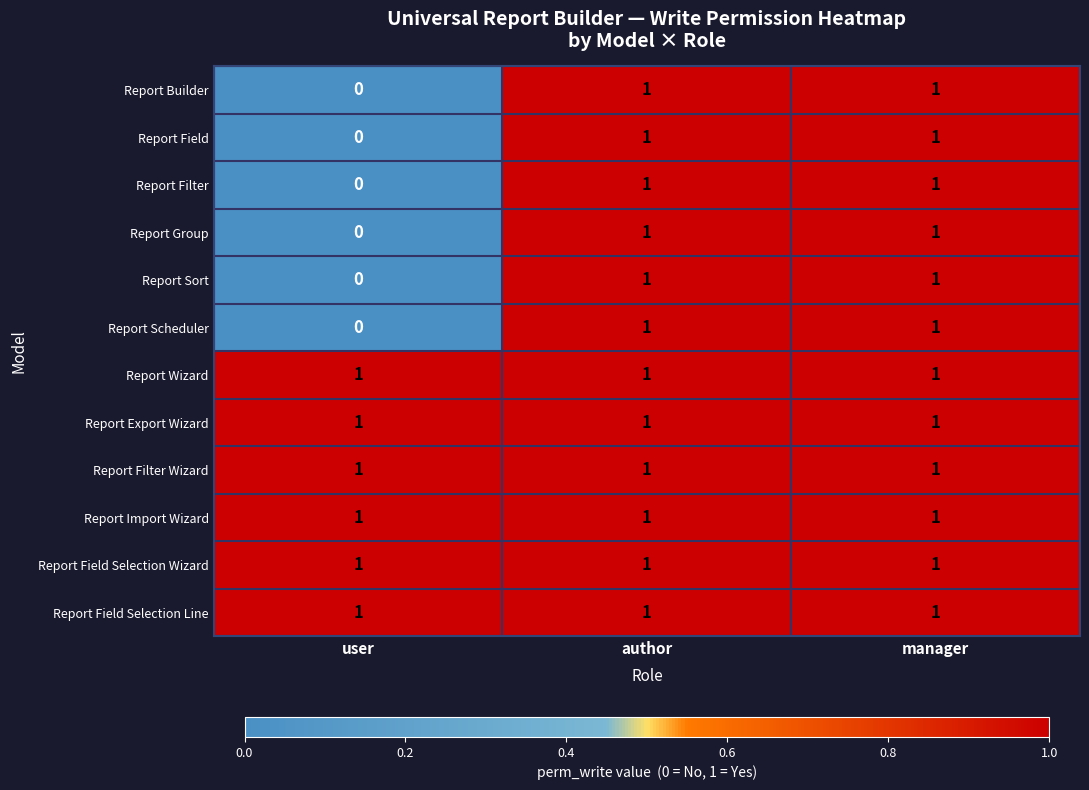

What is the total value across all series at manager?

12